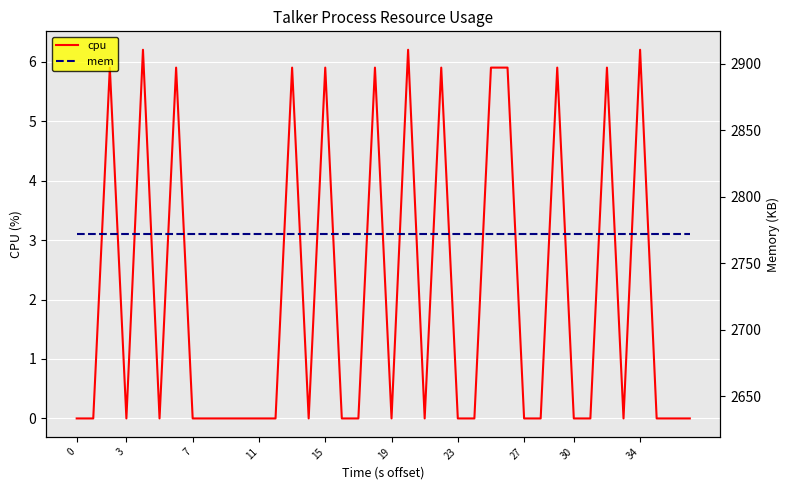

Which series has the widest spread of values?

cpu